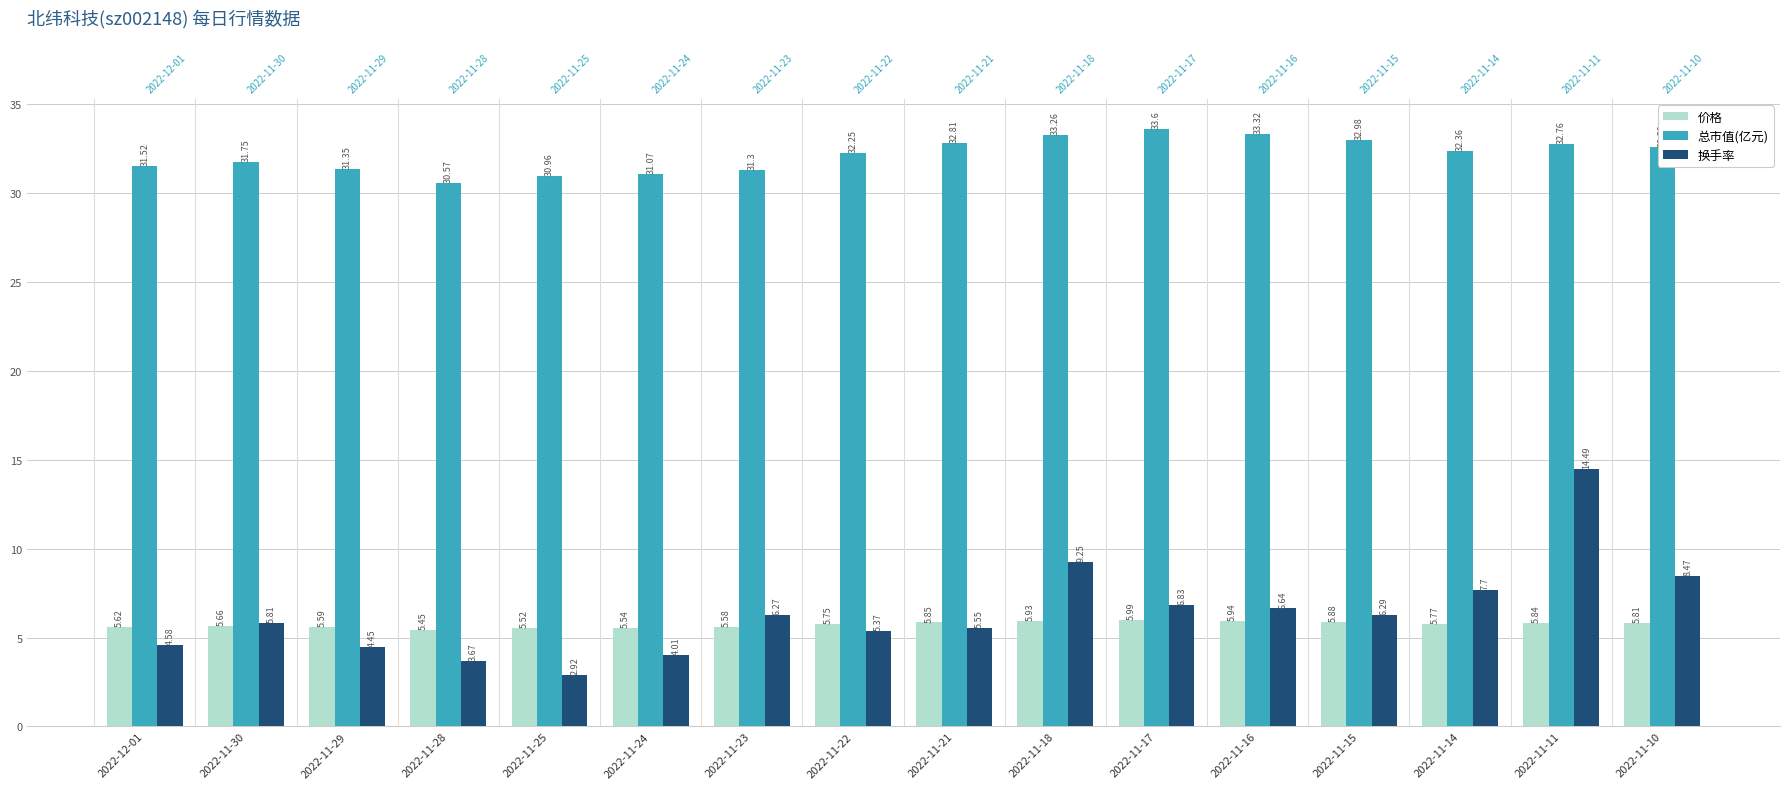

What is the approximate value of 价格 at 2022-11-16?

5.9